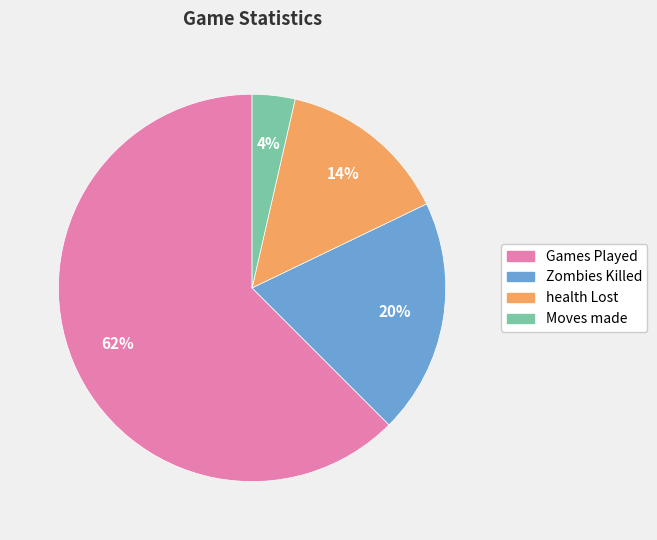

The health Lost slice represents 14% of the pie. True or false?

True